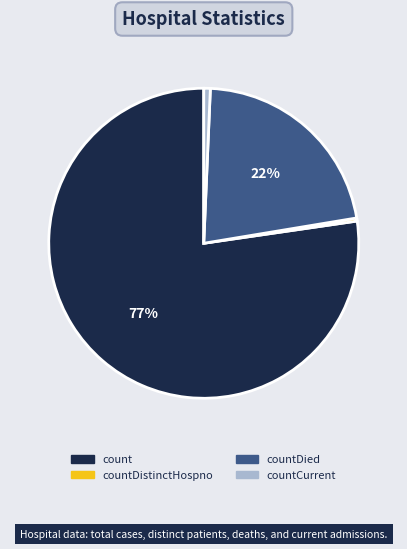

To the nearest percent, what is the average slice percentage?

25%